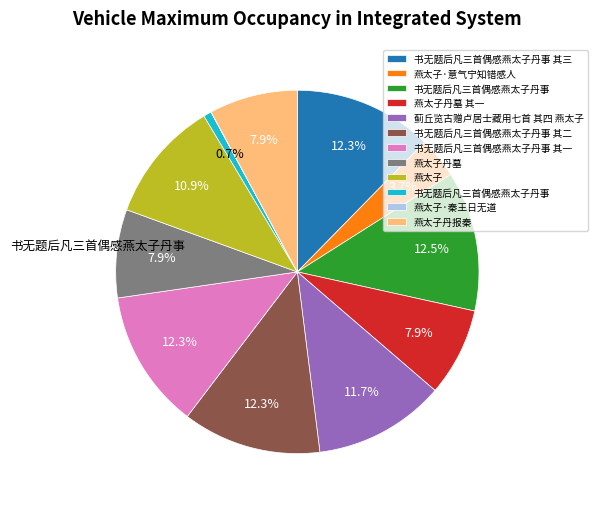

Is there a majority slice in this chart?

No